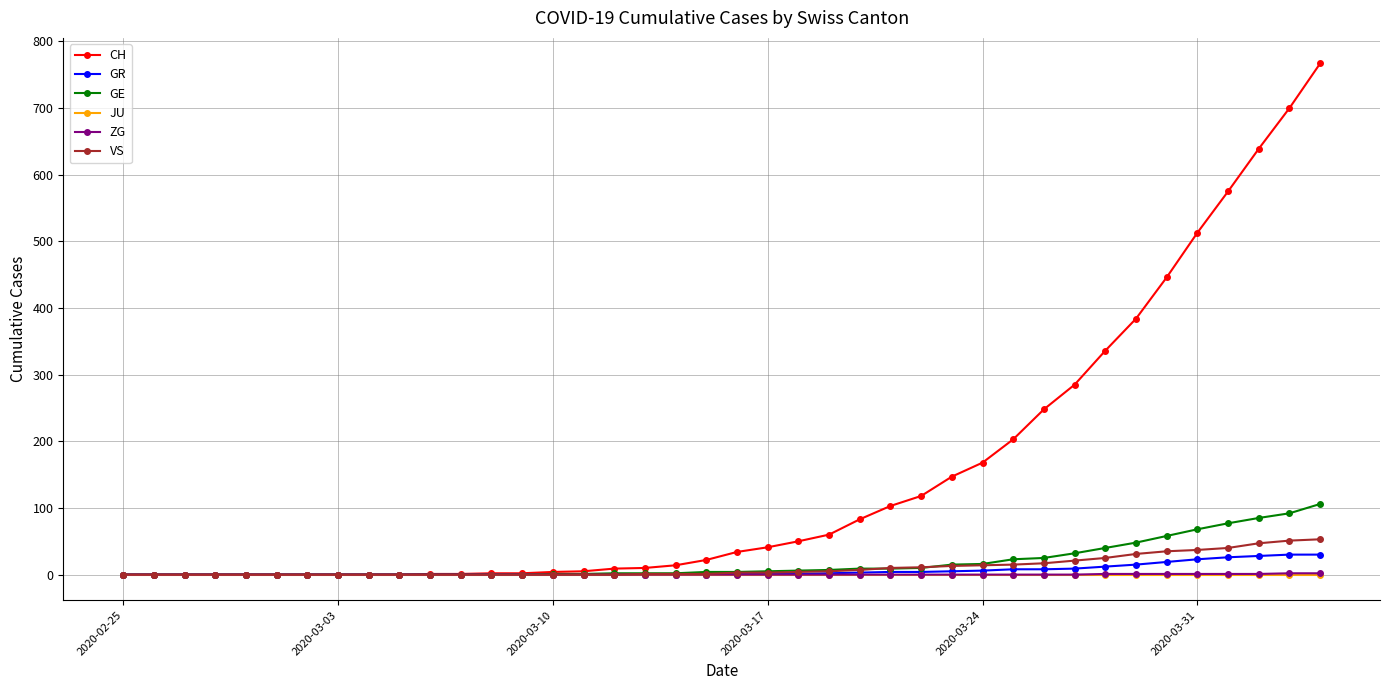

Which series has the largest total across all categories?

CH